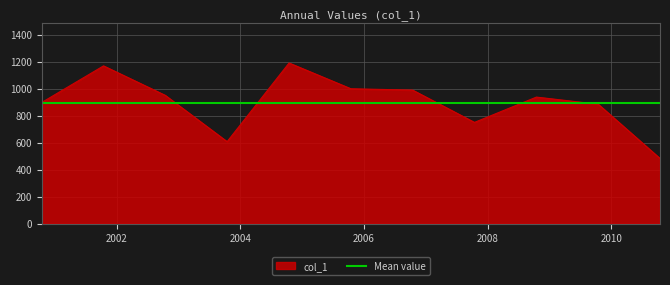

What is the ratio of the value at 2002-10-15 to the value at 2003-10-15?

1.6